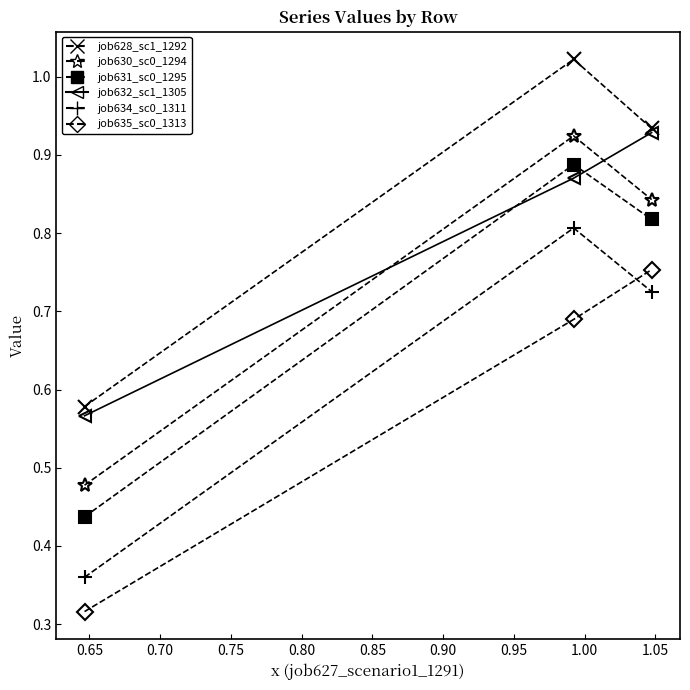

How many lines are shown in the chart?

6